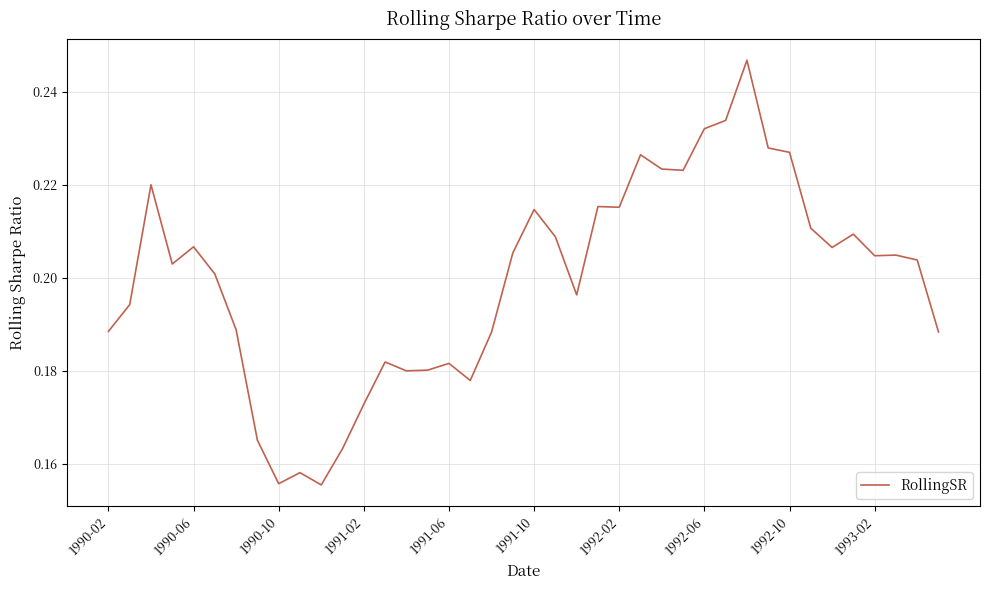

How many values are between 0 and 1?

40